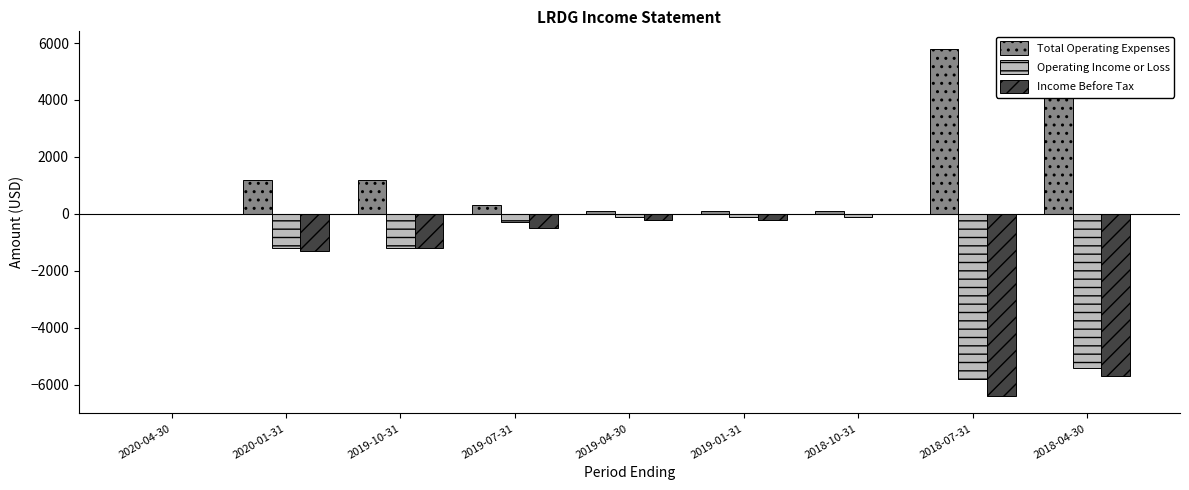

What is the total value across all series at 2019-07-31?

-500